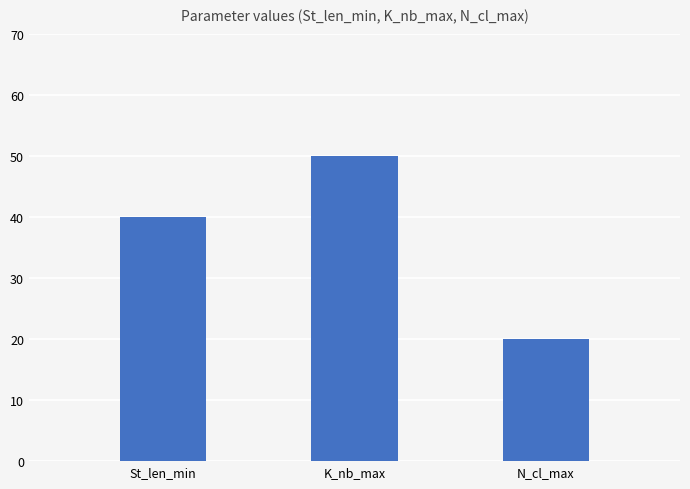

What is the sum of the values at K_nb_max and N_cl_max?

70